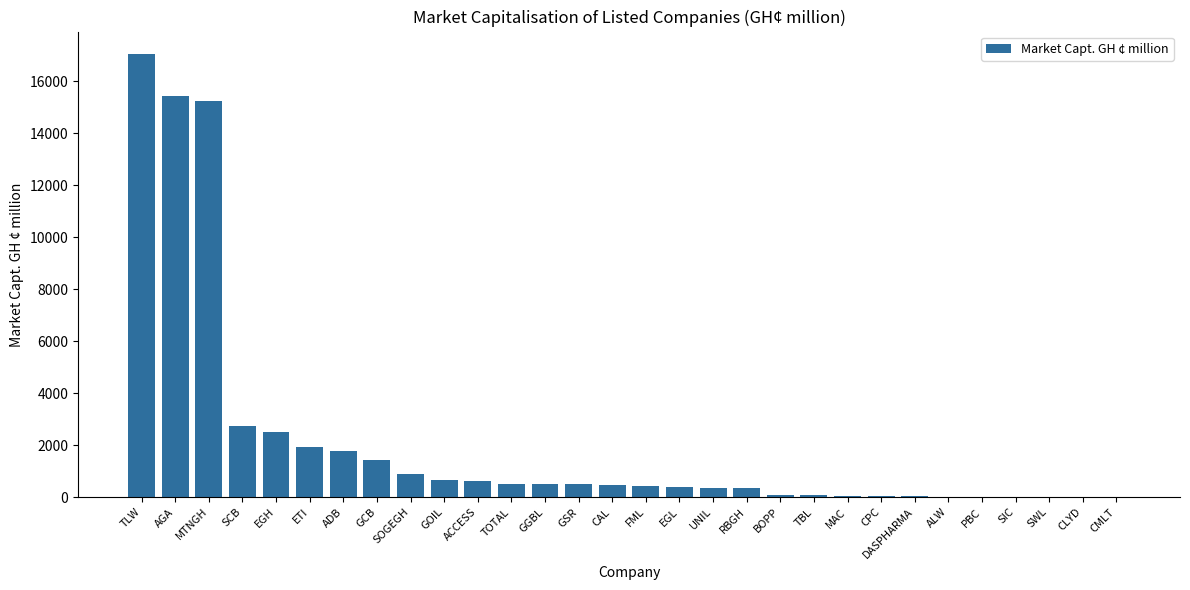

What is the approximate value at FML?

410.2